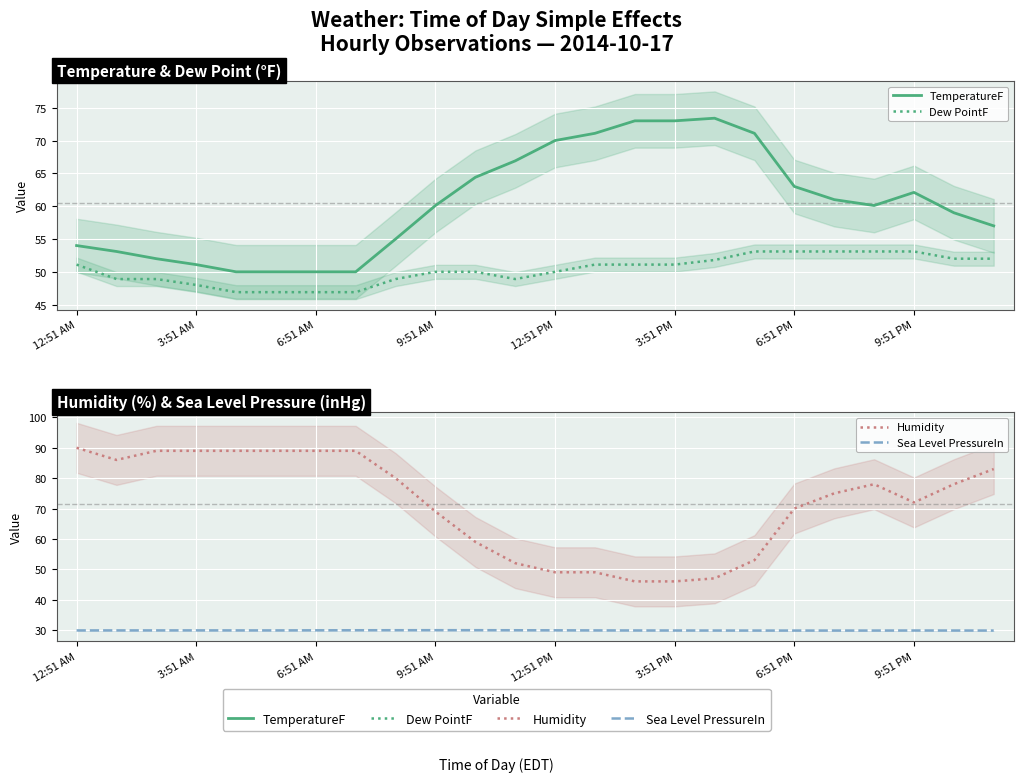

Where is the first local maximum for TemperatureF?

16